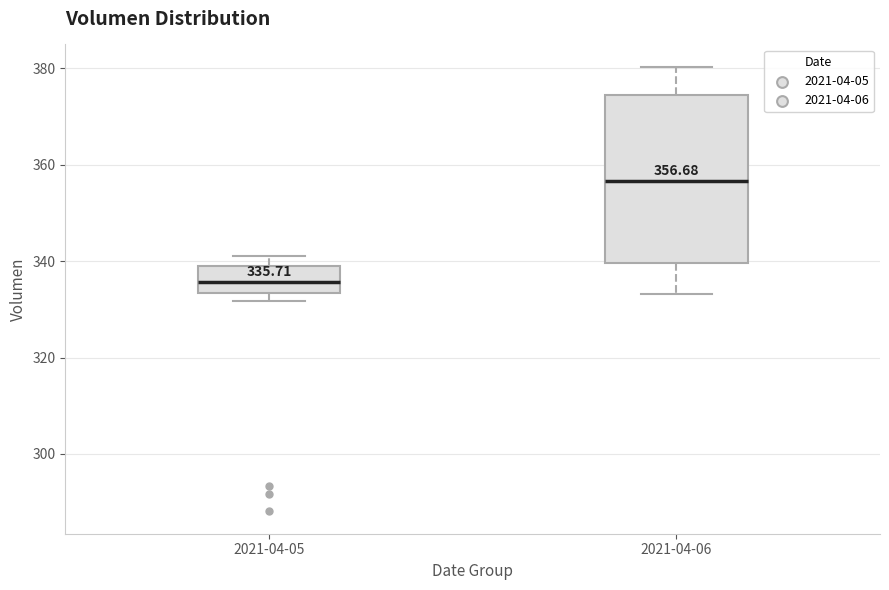

Which box has the lowest median line?

2021-04-05